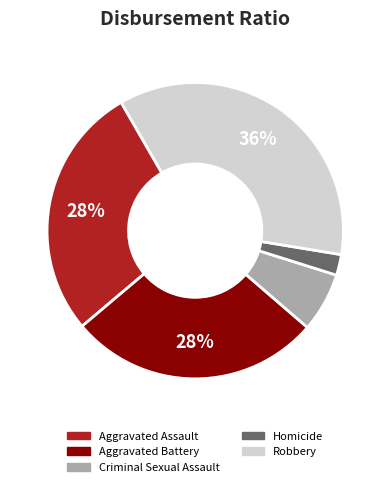

Does Homicide represent more than half of the total?

No